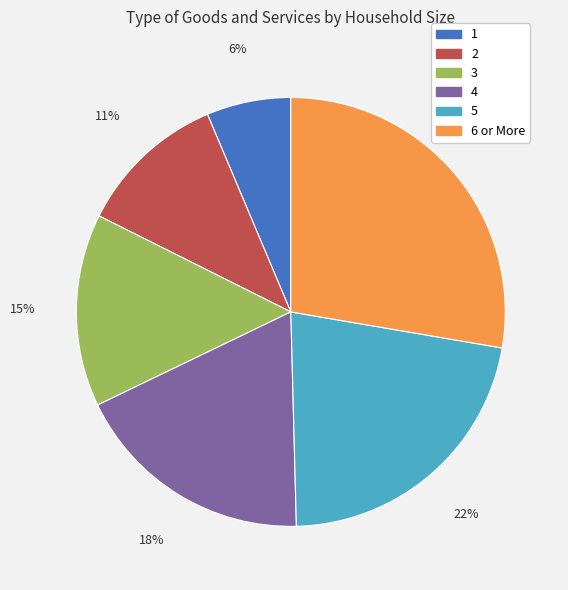

Is the sum of 2 and 4 greater than half?

No